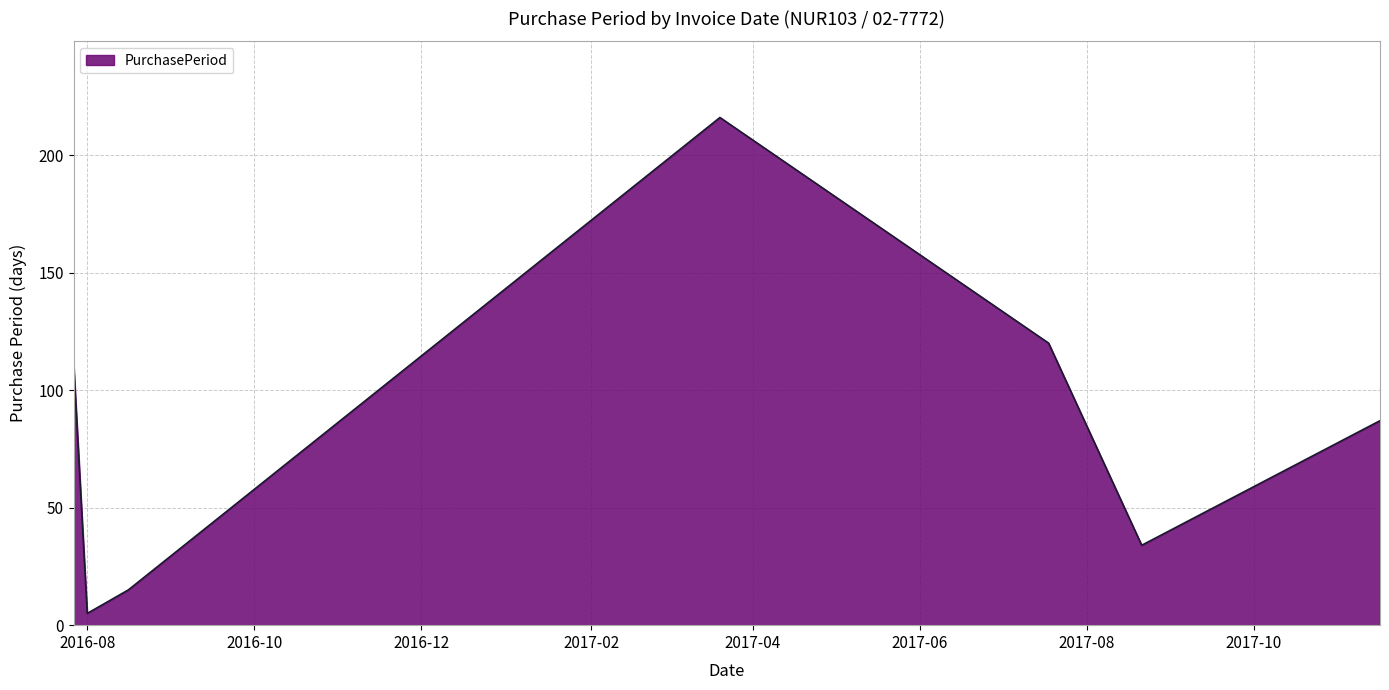

What is the sum of all values?

589